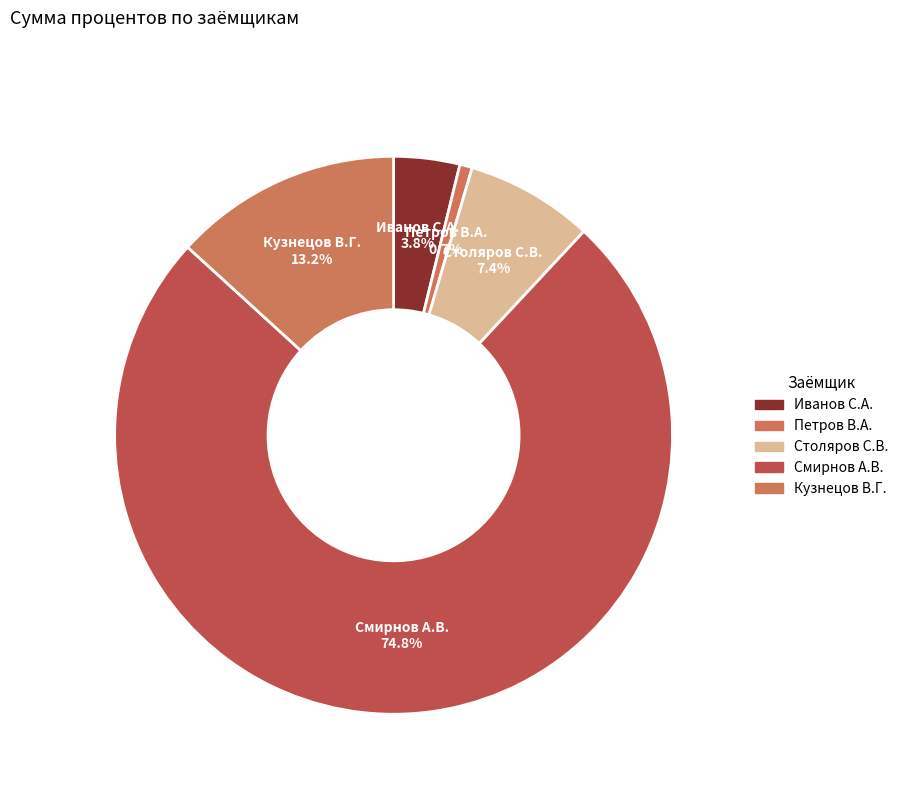

Count the number of slices in the pie.

5